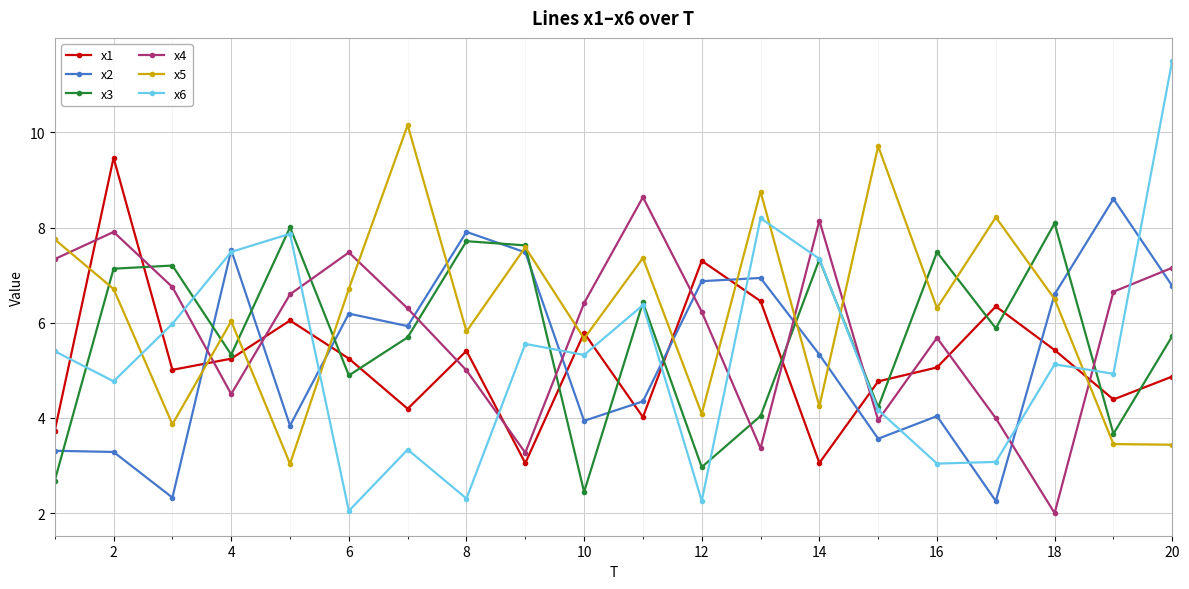

How many interior local peaks does the x1 series have?

6